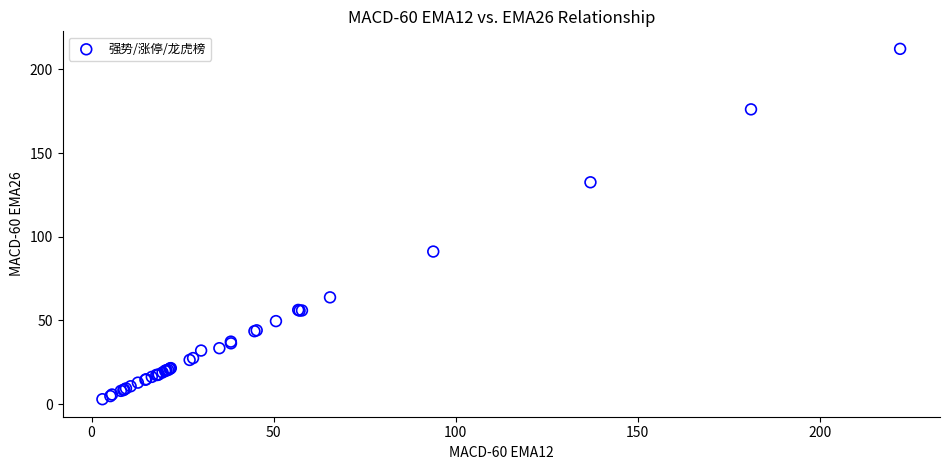

What Y value in the scatter plot is closest to 107?

91.2